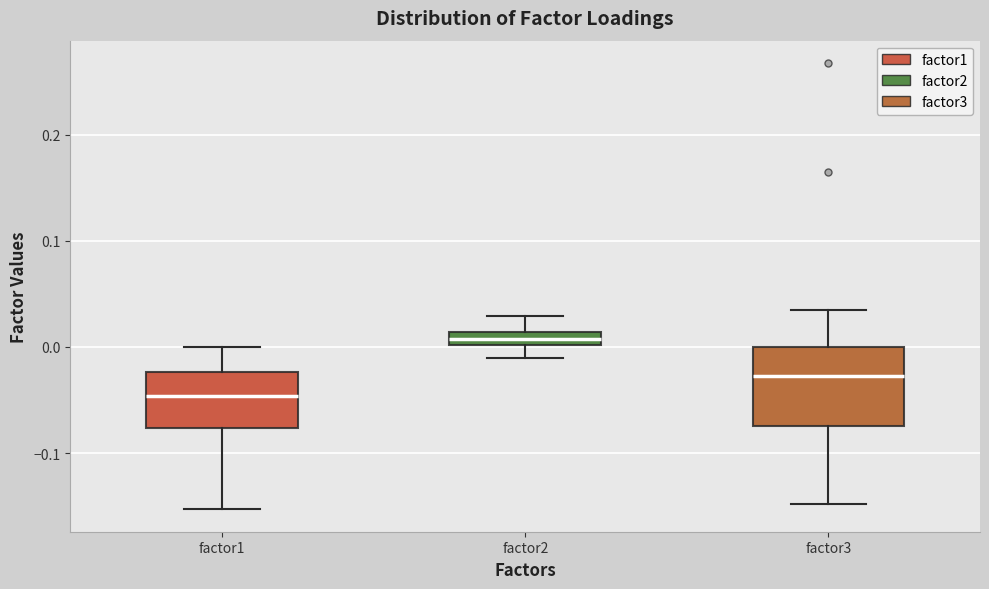

Which box has the lowest median line?

factor1